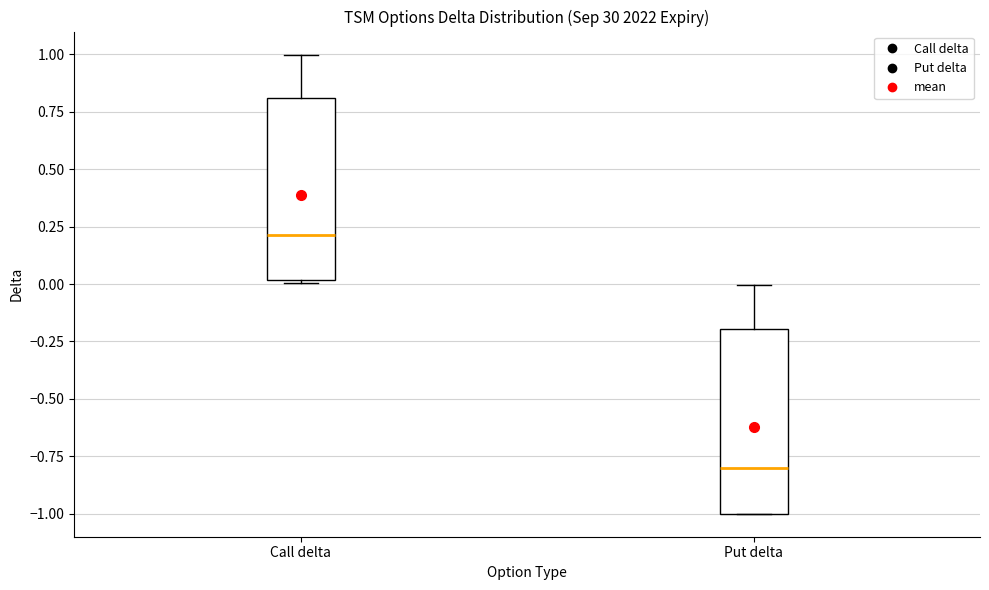

Reading left to right, read every box against the y-axis: the position of its median line, the range the box covers, and the ends of its whiskers. The values are not printed on the chart, so give them approximately, as read against the axis.

Call delta: median 0.2, box 0.0 to 0.8, whiskers 0.0 to 1.0
Put delta: median -0.8, box -1.0 to -0.2, whiskers -1.0 to 0.0